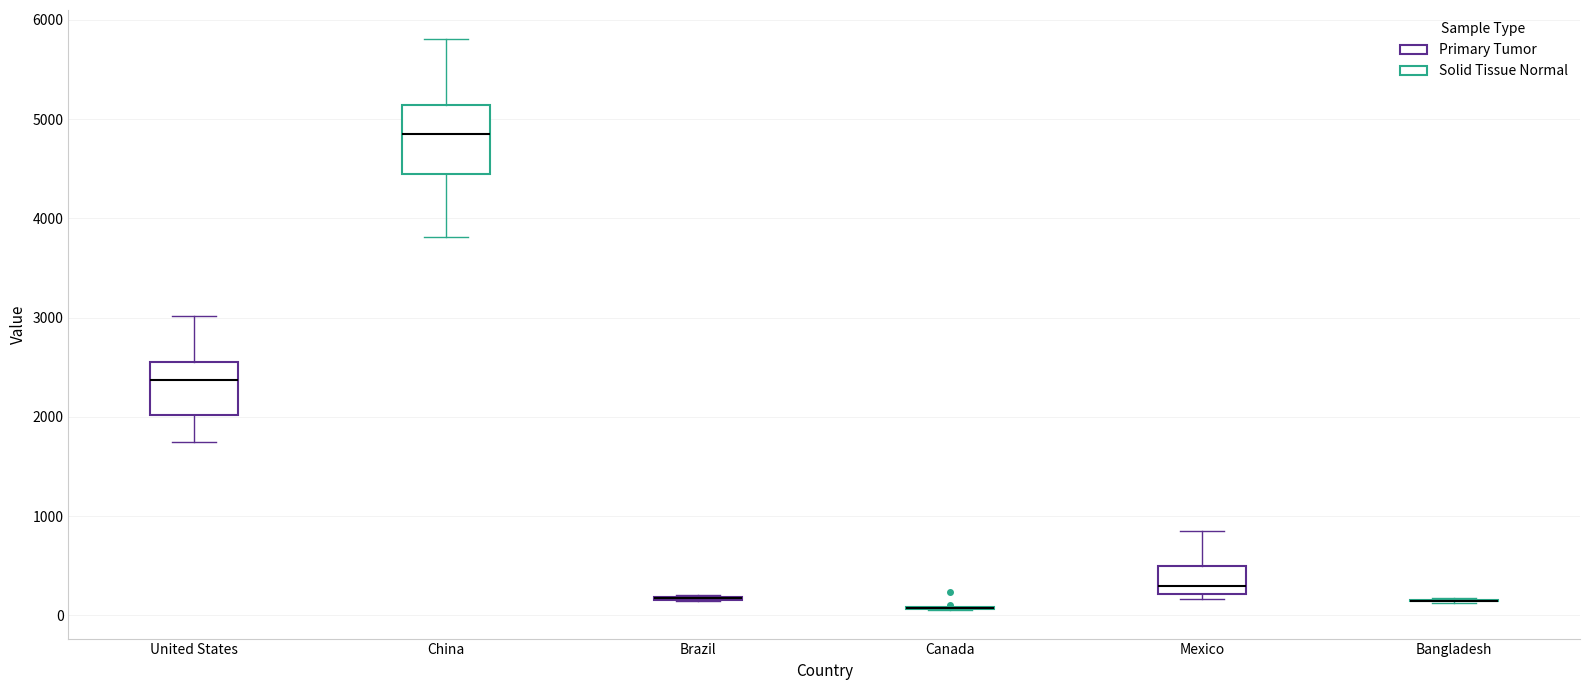

Reading left to right, transcribe this box plot: for each box, give where its median line is, the range the box spans, and where its two whiskers end, as read against the y-axis. The values are not printed on the chart, so give them approximately, as read against the axis.

United States: median 2400, box 2000 to 2600, whiskers 1700 to 3000
China: median 4800, box 4400 to 5100, whiskers 3800 to 5800
Brazil: box collapsed to a line at 200, whiskers 100 to 200
Canada: box collapsed to a line at 100, whiskers 100 to 100
Mexico: median 300, box 200 to 500, whiskers 200 (just below the box's lower edge) to 900
Bangladesh: box collapsed to a line at 100, whiskers 100 to 200